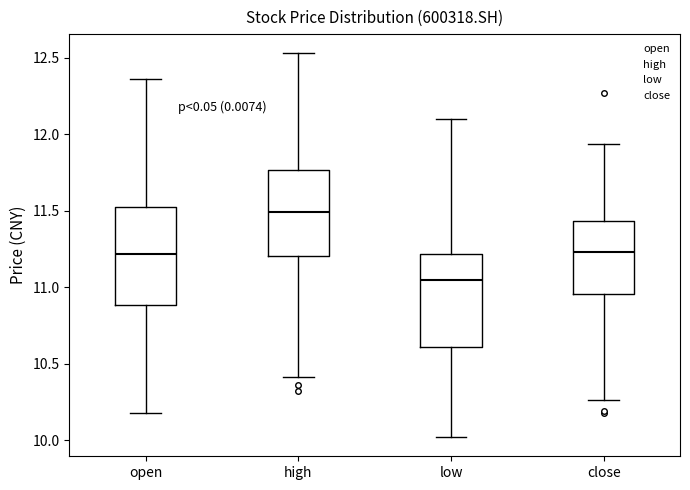

Where is the lower edge of the box for low on the y-axis? The values are not printed on the chart, so give them approximately, as read against the axis.

10.60